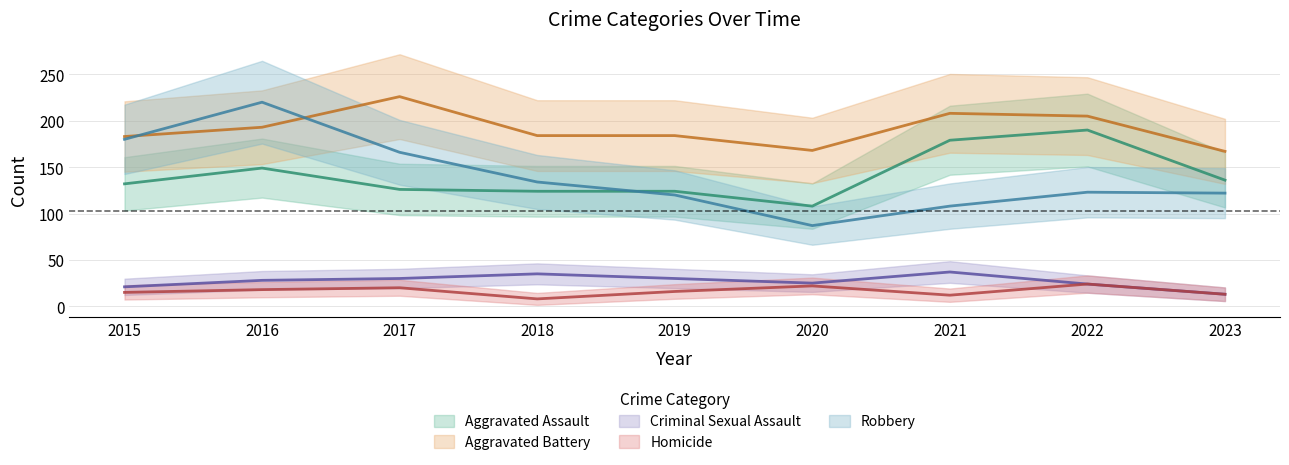

At which label does Aggravated Assault reach its minimum?

2020